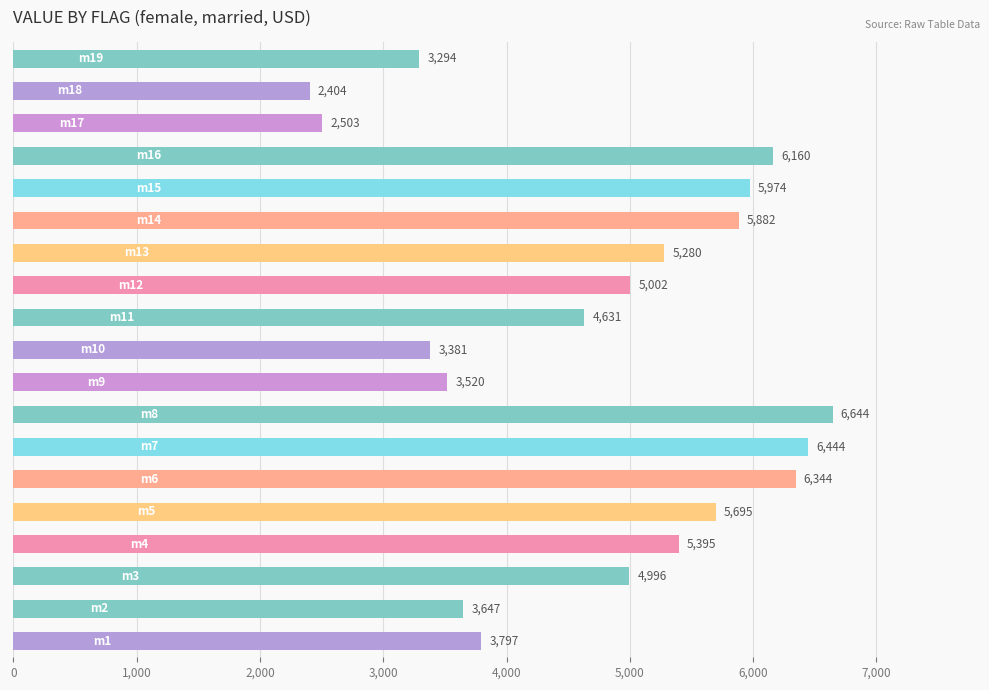

What is the sum of all values?

90993